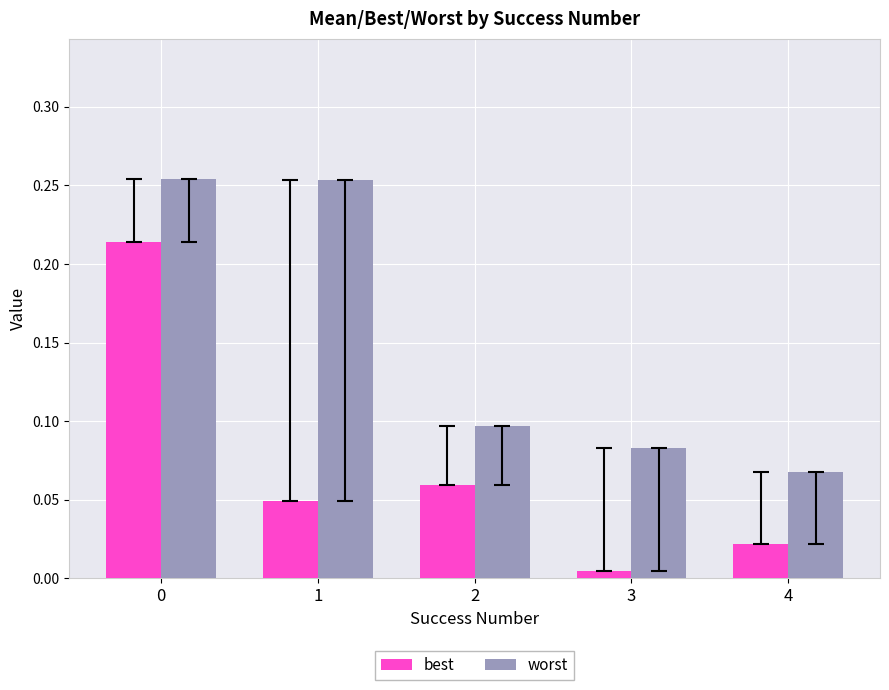

Is it true that worst equals 0.4 at 1?

False